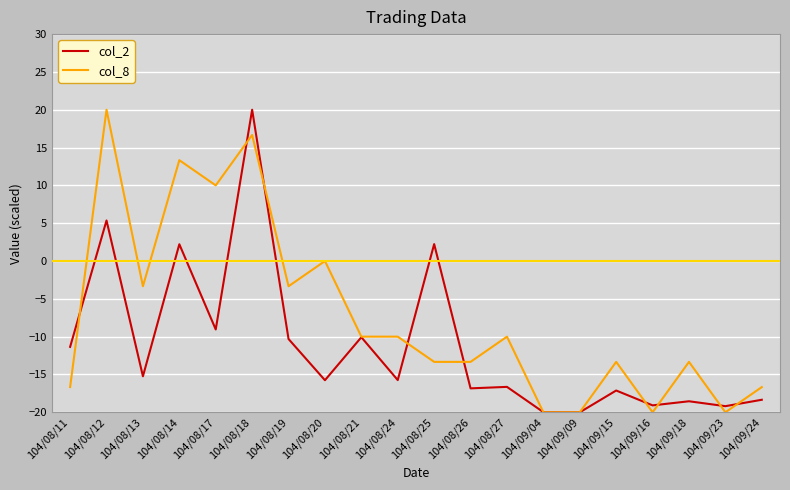

What is the lowest value of the col_2 series?

-20.0